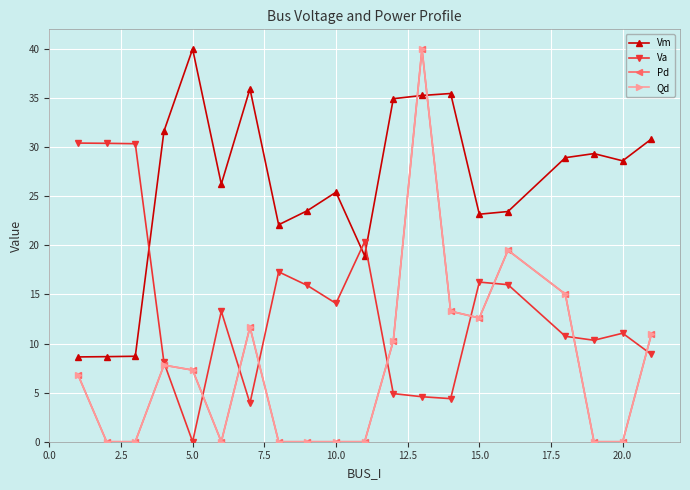

What is the minimum value for Vm?

8.6